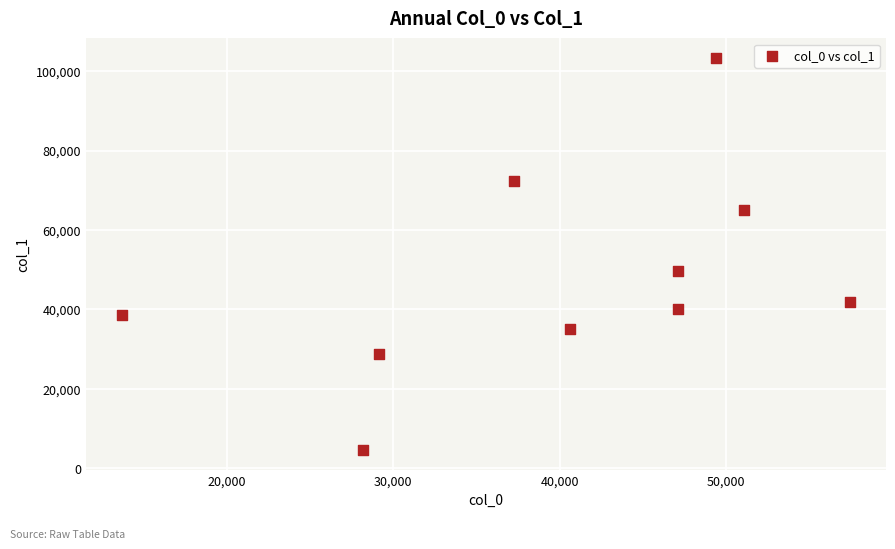

What is the average Y value?

47915.1